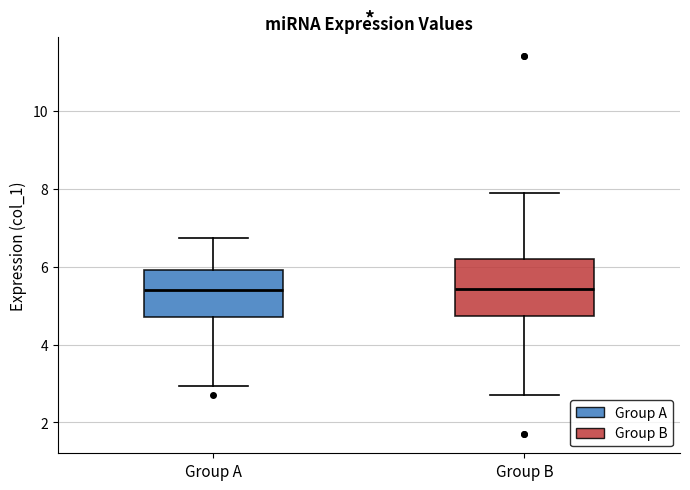

Where is the lower edge of the box for Group A on the y-axis? The values are not printed on the chart, so give them approximately, as read against the axis.

4.8